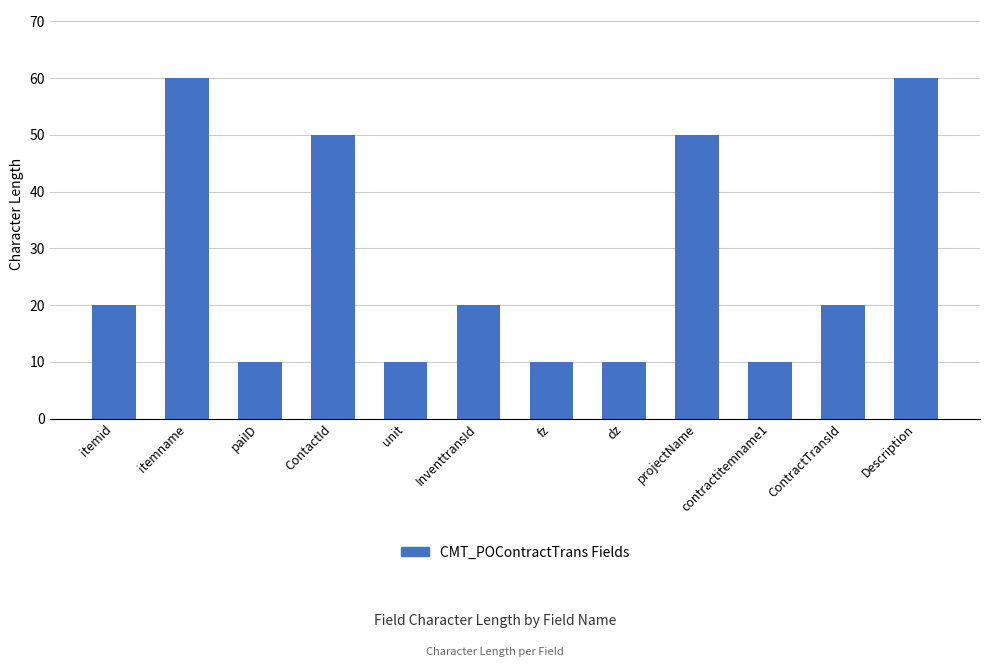

How many bars are there in total?

12